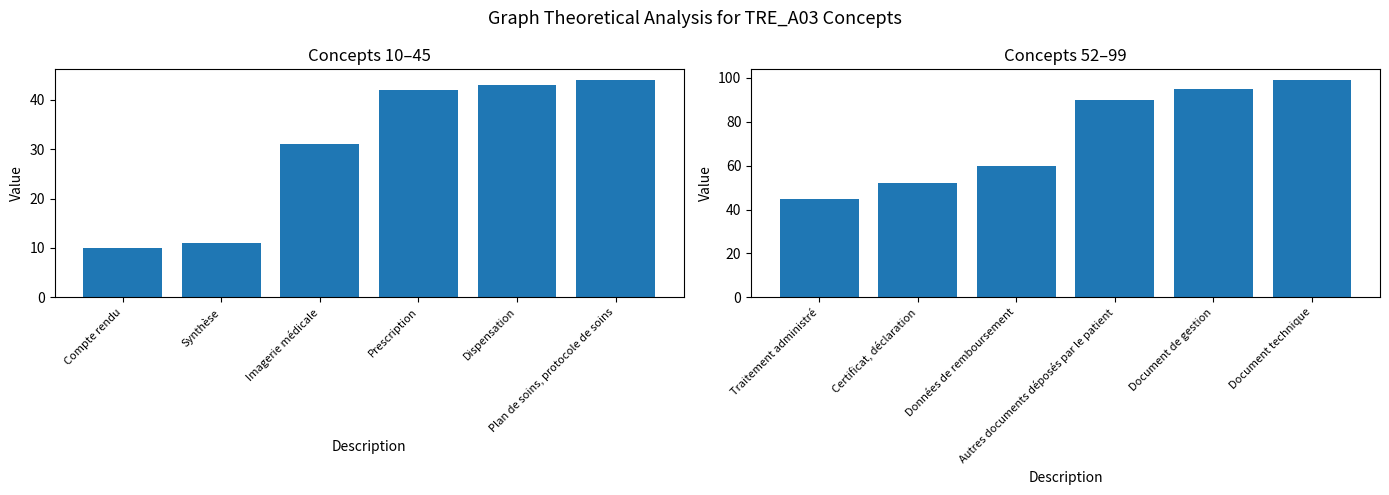

Reading left to right, transcribe all the data shown in this chart.

Concept (1-6): 10	11	31	42	43	44
Concept (7-12): 45	52	60	90	95	99